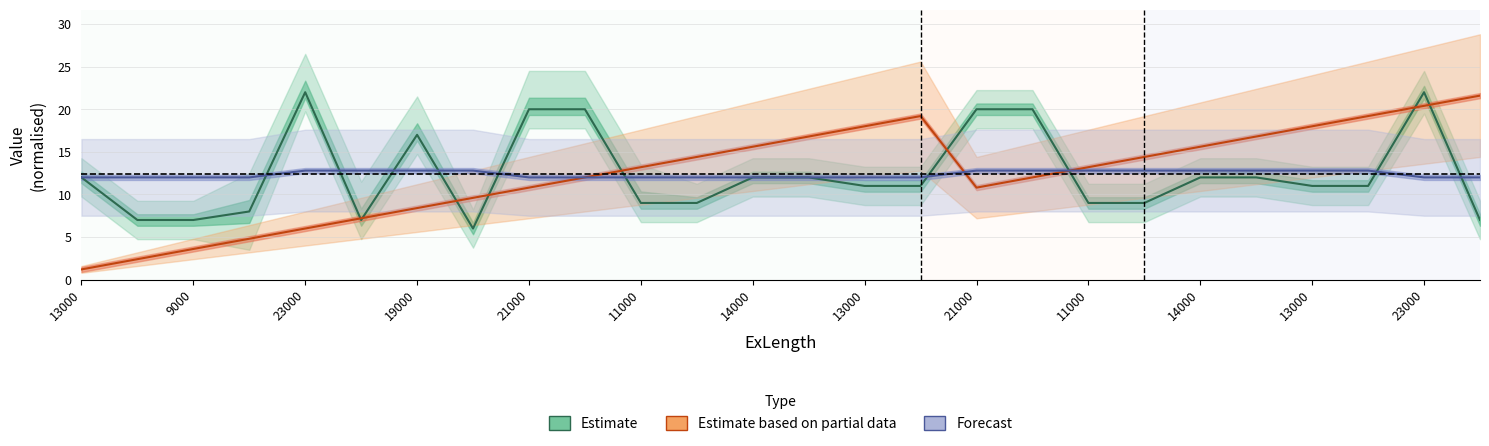

After their last crossing, which series has the higher values: Forecast or Estimate based on partial data?

Estimate based on partial data